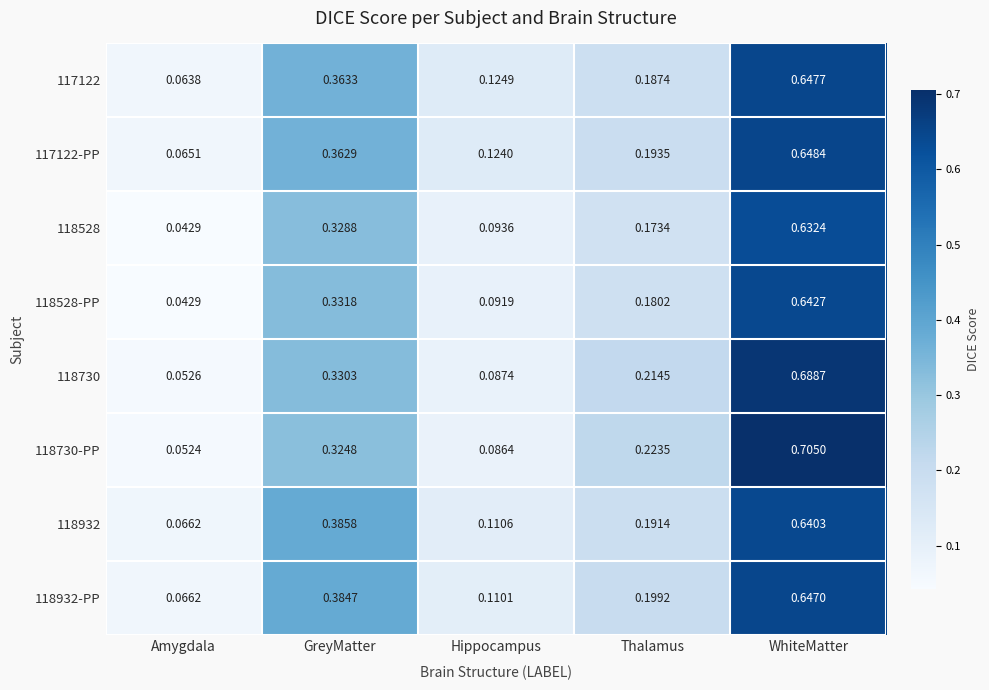

Which label corresponds to the smallest value in the chart?

Amygdala